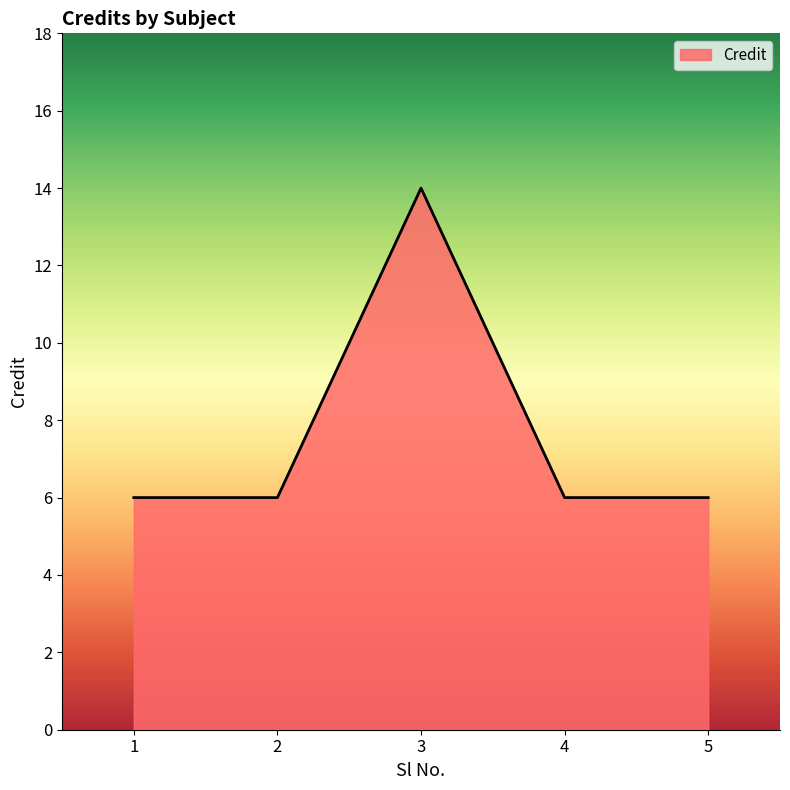

Reading right to left, transcribe all the data shown in this chart.

6	6	14	6	6